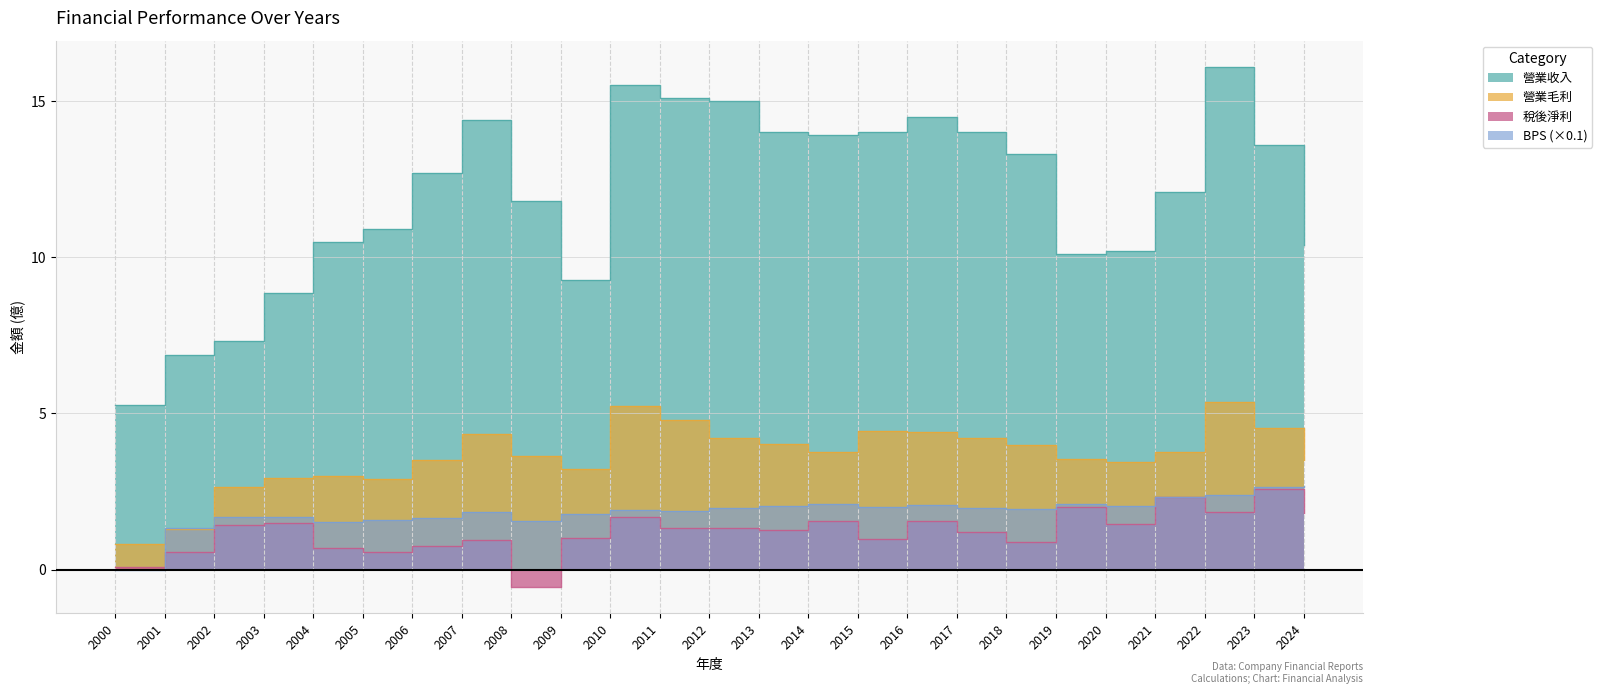

What is the average value of the 營業收入 series?

12.0